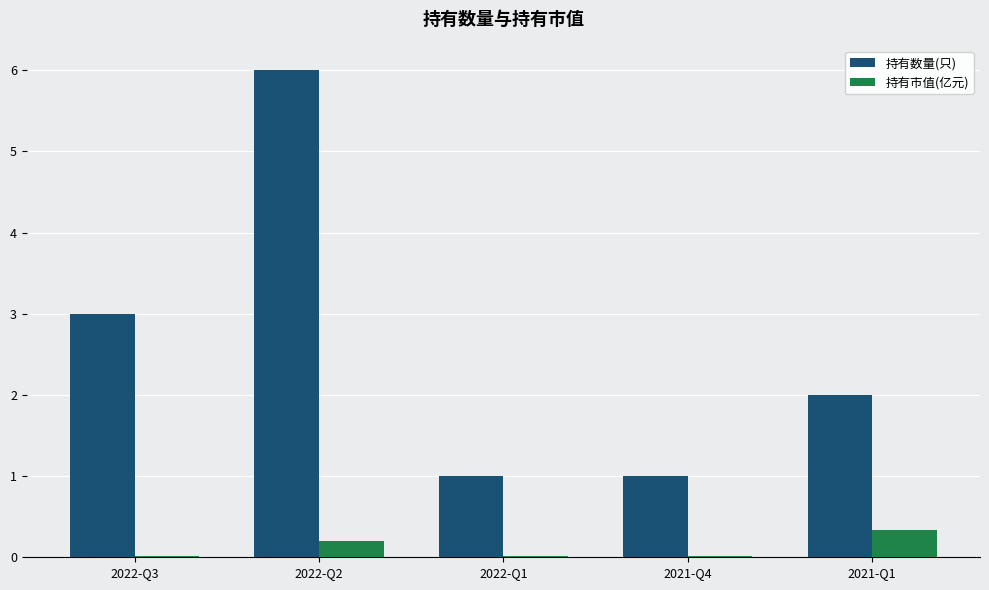

What is the sum of all 持有市值(亿元) values?

0.6